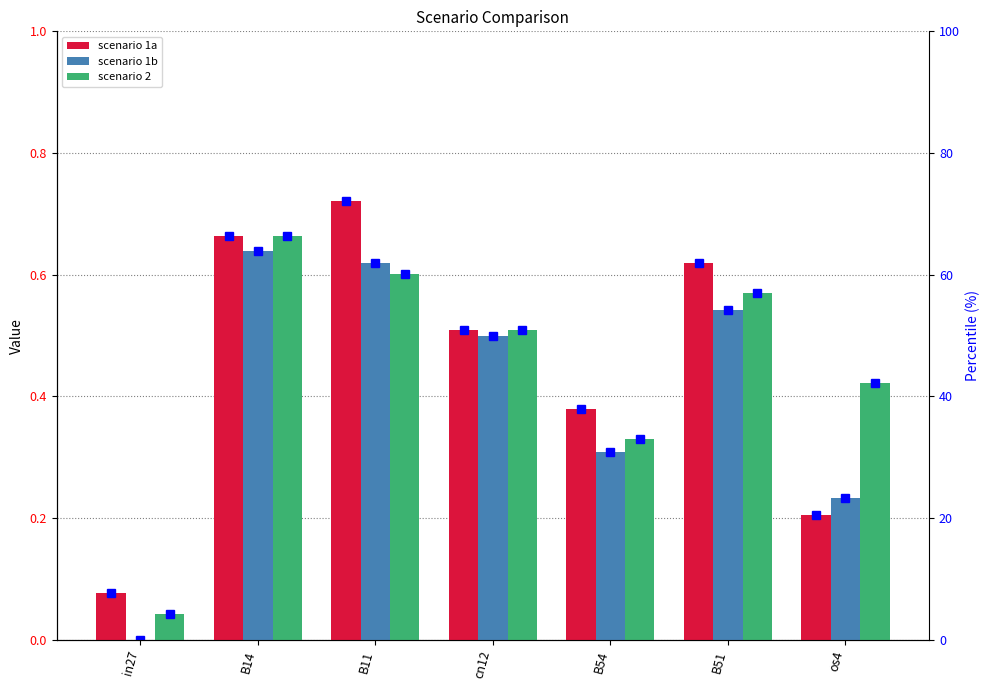

The job634_scenario1_1314 series shows 0.2 at os4. True or false?

True